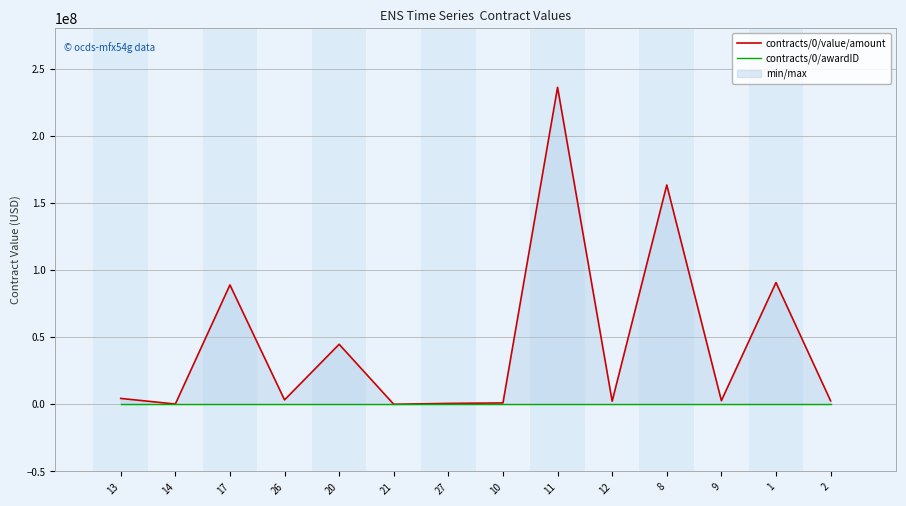

At how many categories does at least one series exceed 34879040?

5